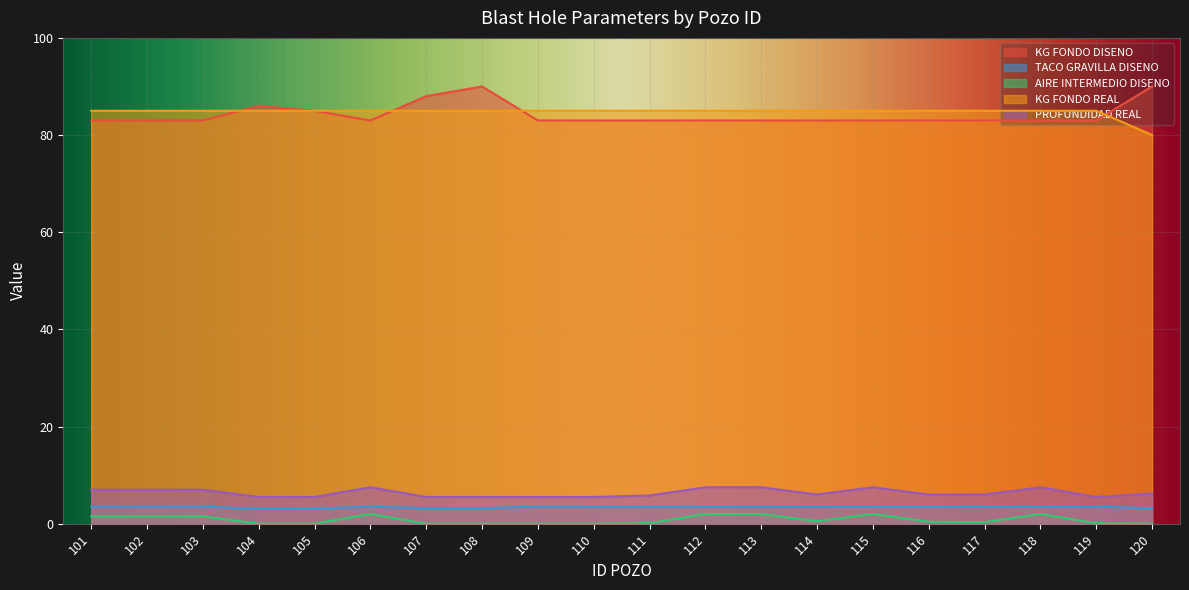

What is the difference between the maximum and minimum values in the AIRE INTERMEDIO DISENO series?

2.0